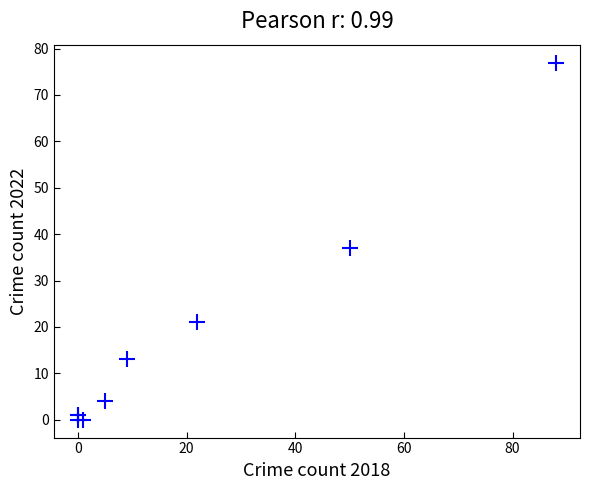

What Y value in the scatter plot is closest to 38?

37